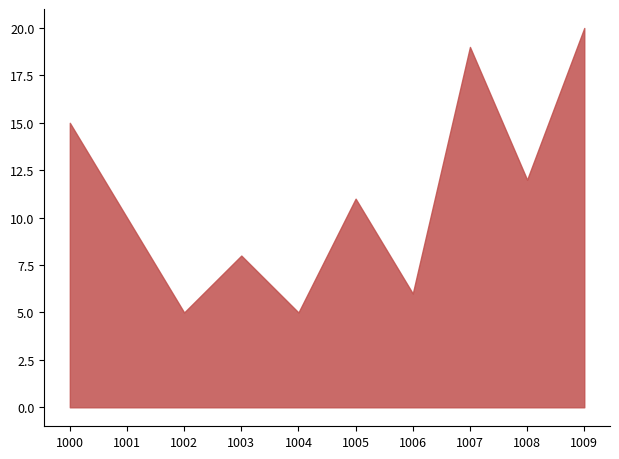

What is the greatest value displayed?

20